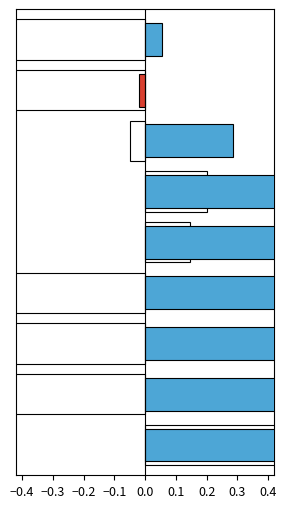

What is the difference between the Kurtosis values at 0.3 and −0.1?

0.8